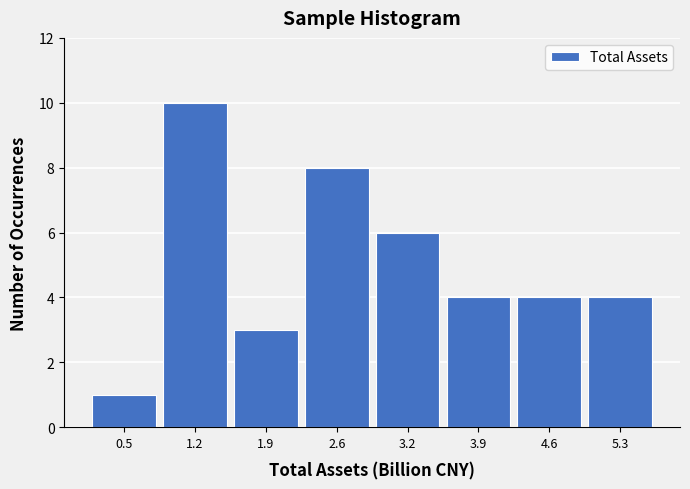

Reading left to right, transcribe all the data shown in this chart.

0.5=1	1.2=10	1.9=3	2.6=8	3.2=6	3.9=4	4.6=4	5.3=4